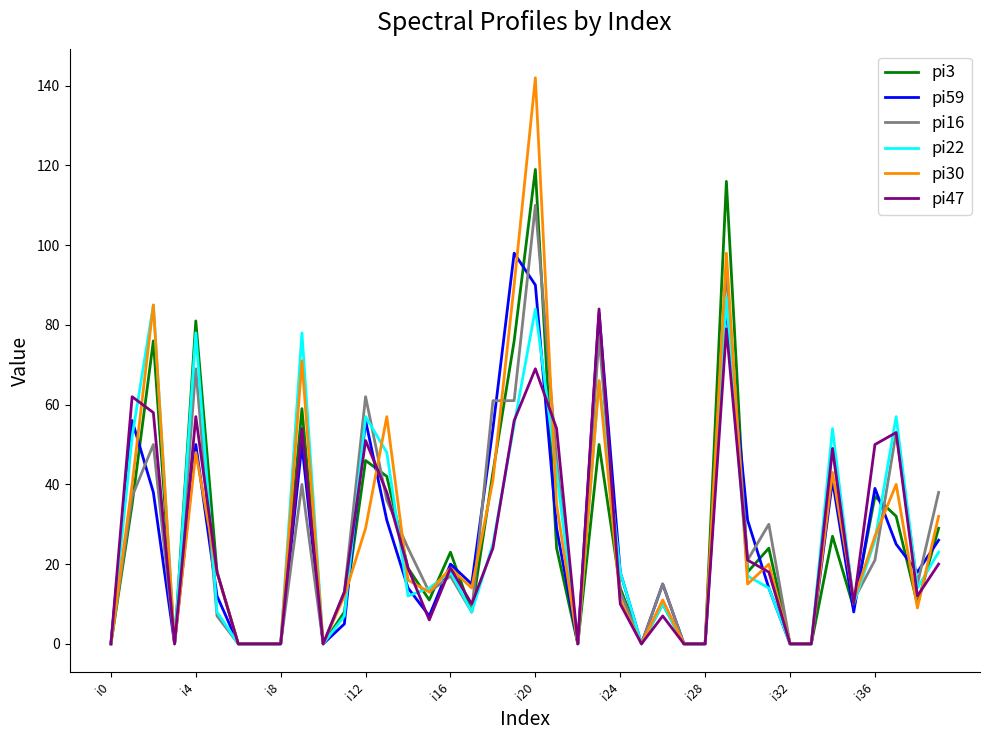

Is this an area chart (filled region under the line)?

No